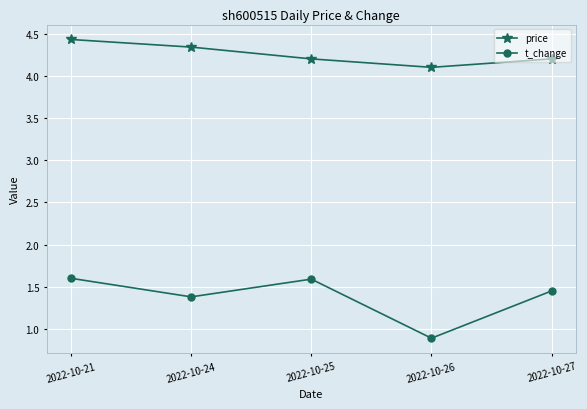

Rank the series by their average value, from lowest to highest.

t_change, price